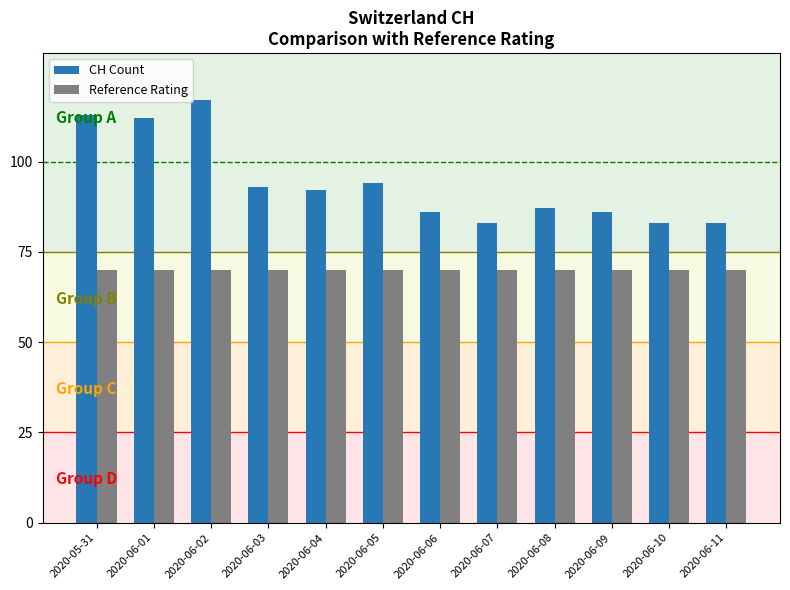

Reading left to right, extract all data points from this chart.

CH Count: 113	112	117	93	92	94	86	83	87	86	83	83
Reference Rating: 70	70	70	70	70	70	70	70	70	70	70	70